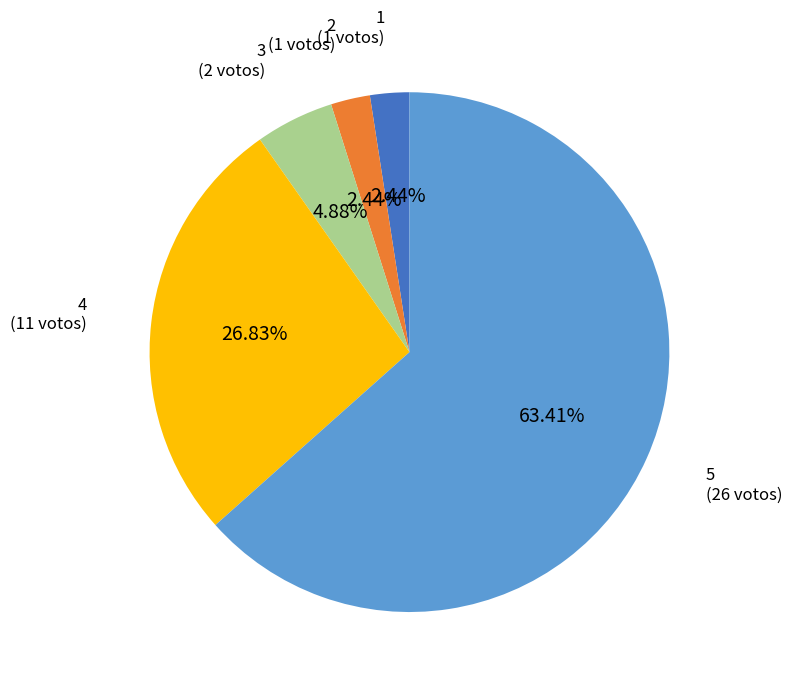

Does 5 account for over 50% of the chart?

Yes